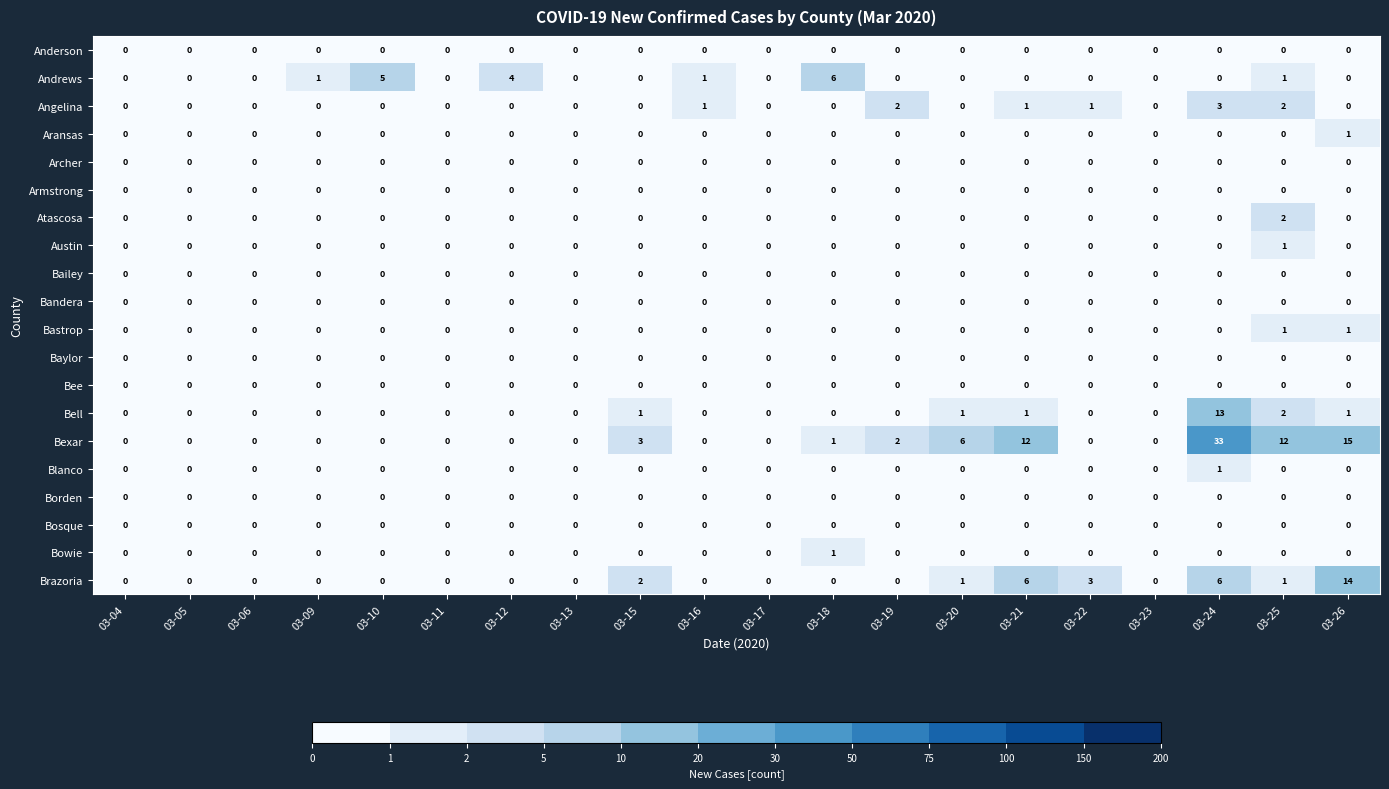

At how many categories does at least one series exceed 13?

2